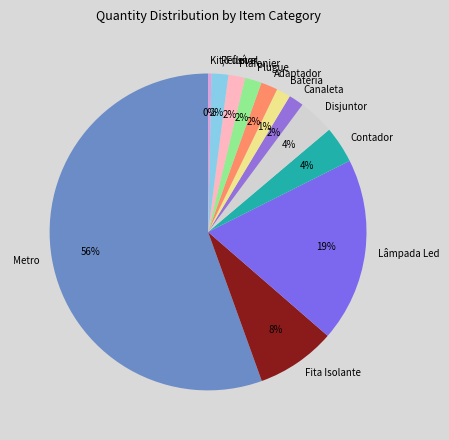

Count the number of slices in the pie.

12